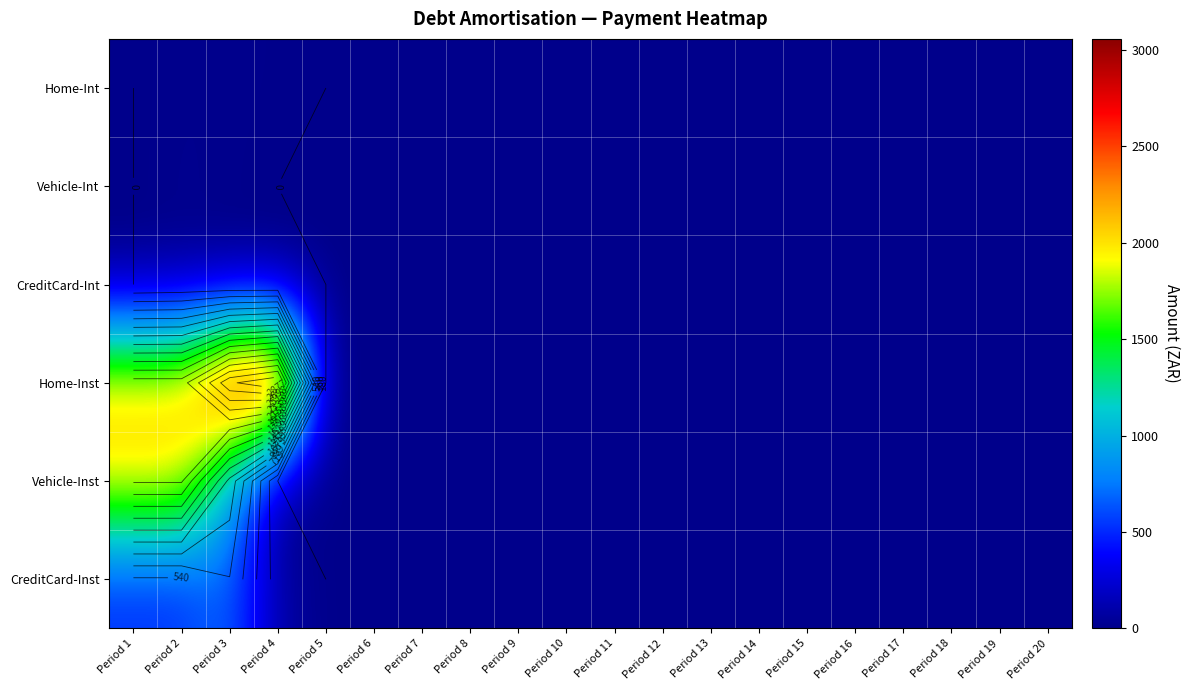

Count the number of categories in the chart.

20